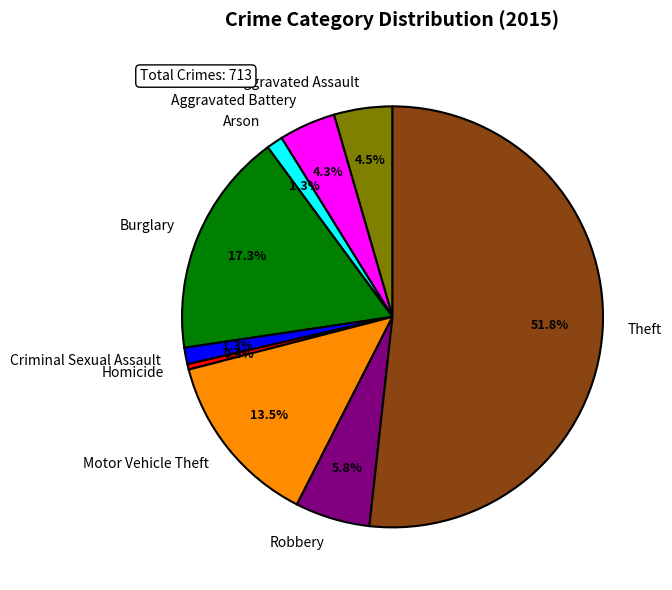

To the nearest percent, what is the difference between the Aggravated Battery and Robbery slice percentages?

1%